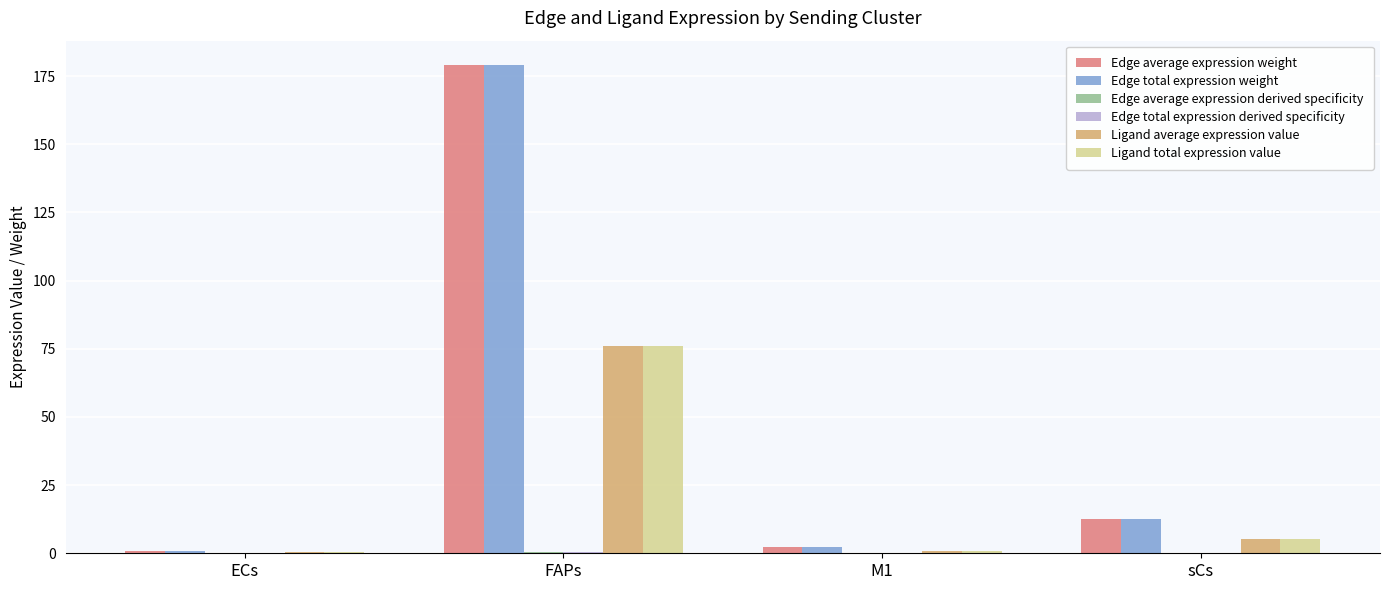

What is the highest value of the Ligand total expression value series?

75.9